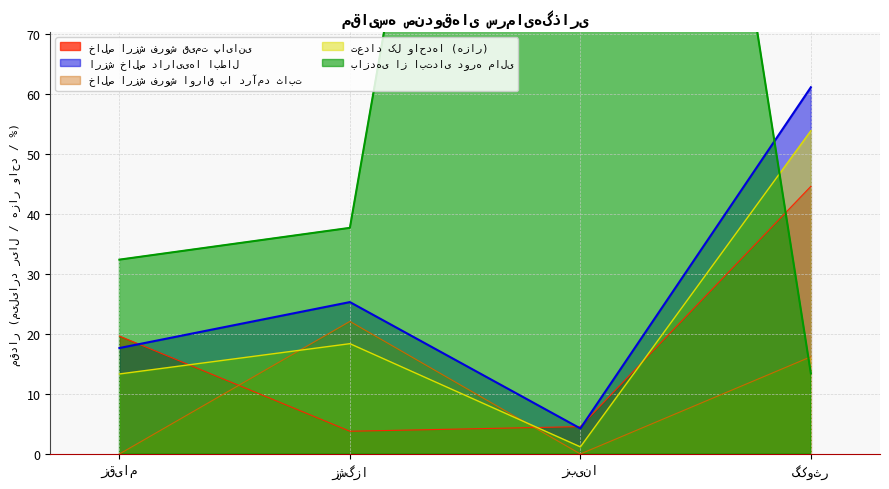

Which series has the largest range (max minus min)?

بازدهی از ابتدای دوره مالی